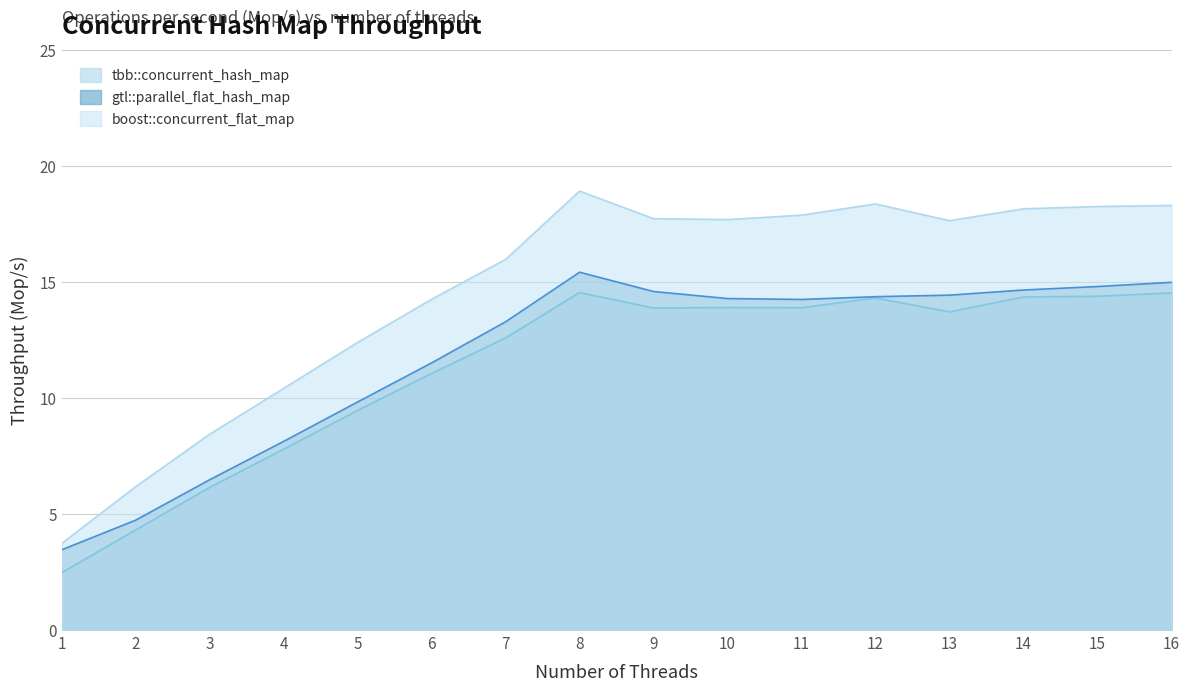

What is the difference between the second highest and minimum values in the tbb::concurrent_hash_map series?

12.1